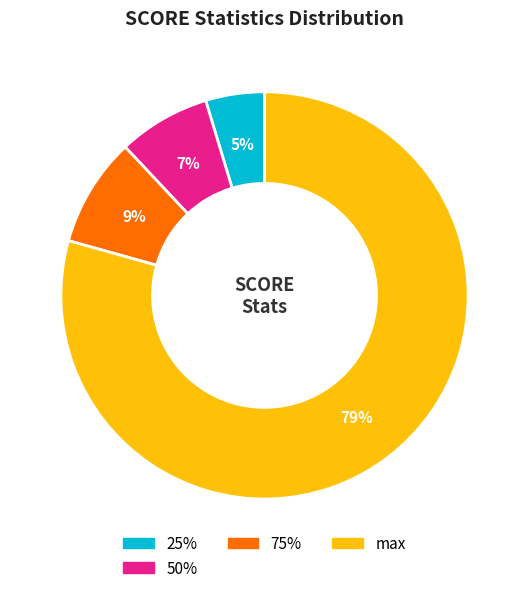

To the nearest percent, what is the average slice percentage?

25%